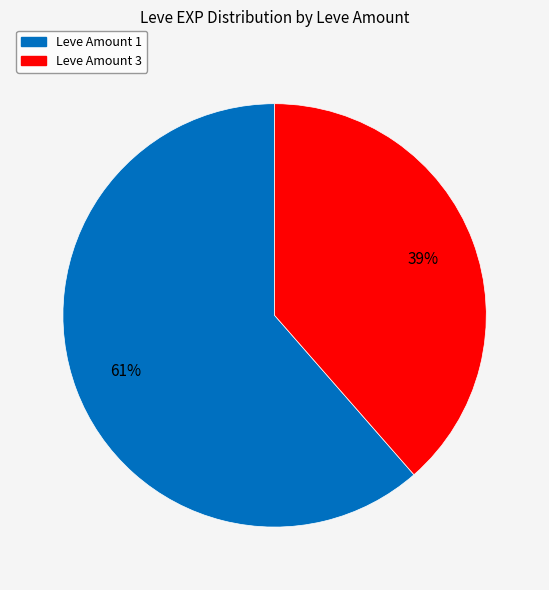

To the nearest percent, what is the average slice percentage?

50%